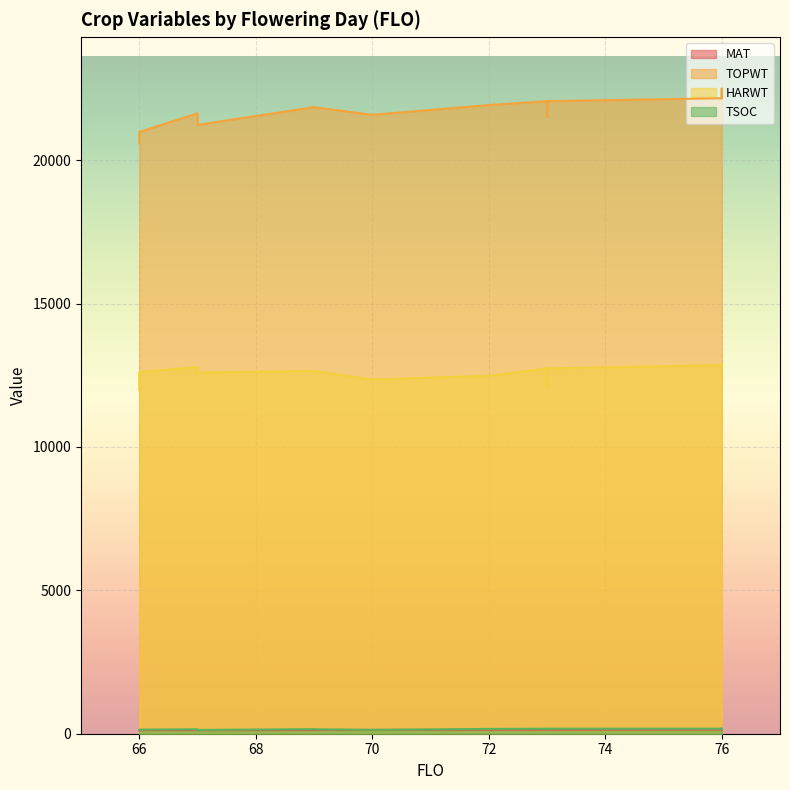

The HARWT series shows 7100 at 73. True or false?

False